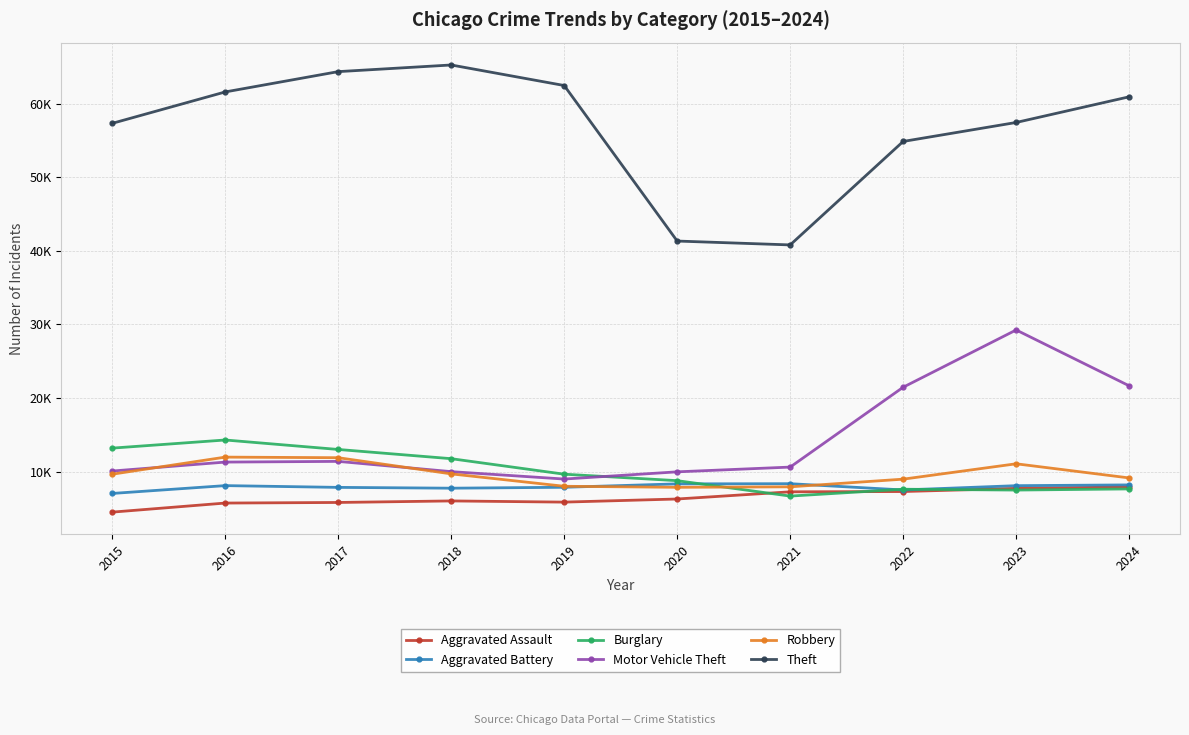

What is the greatest value displayed?

65290